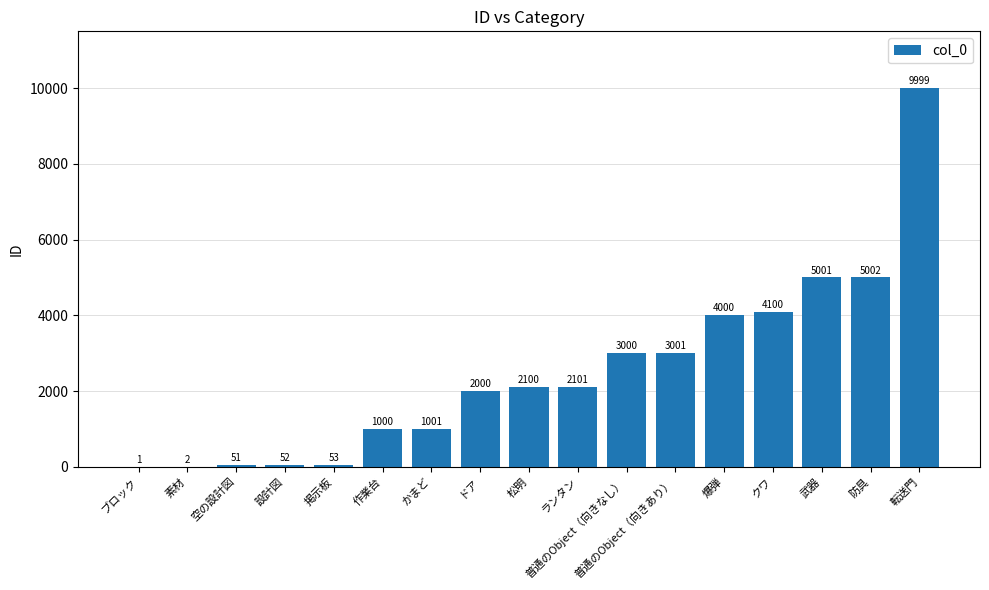

What is the sum of the values at ドア and 空の設計図?

2051